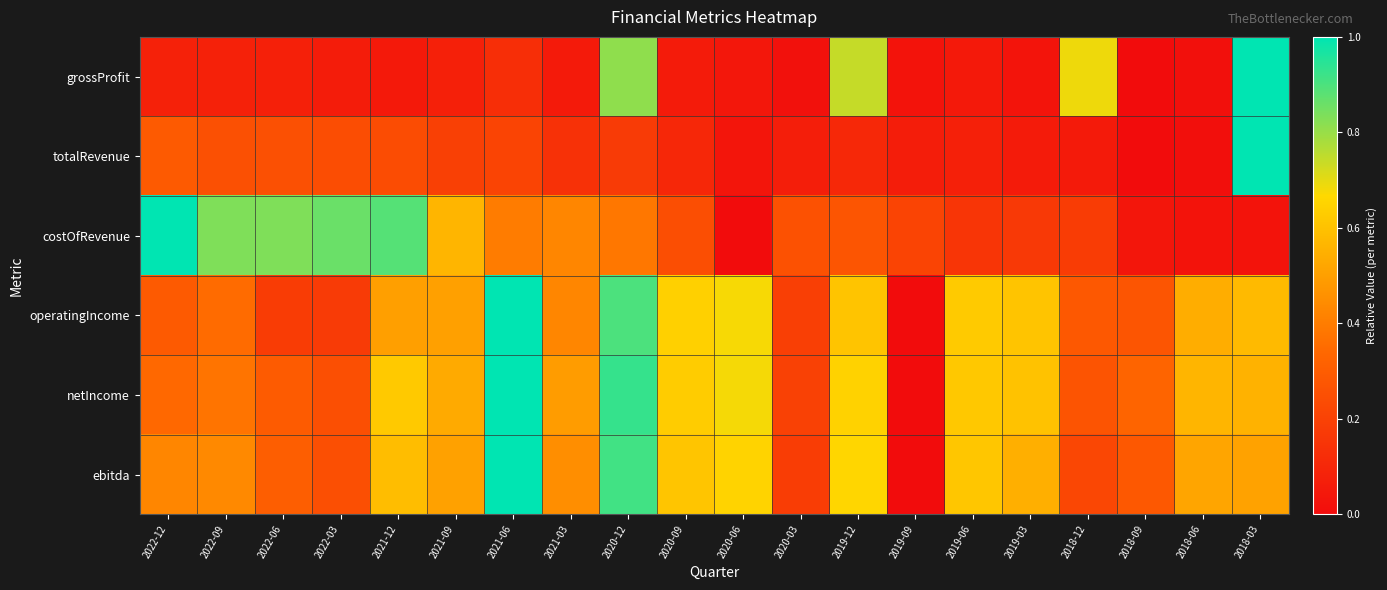

Between 2022-03 and 2018-09, which is larger?

2022-03